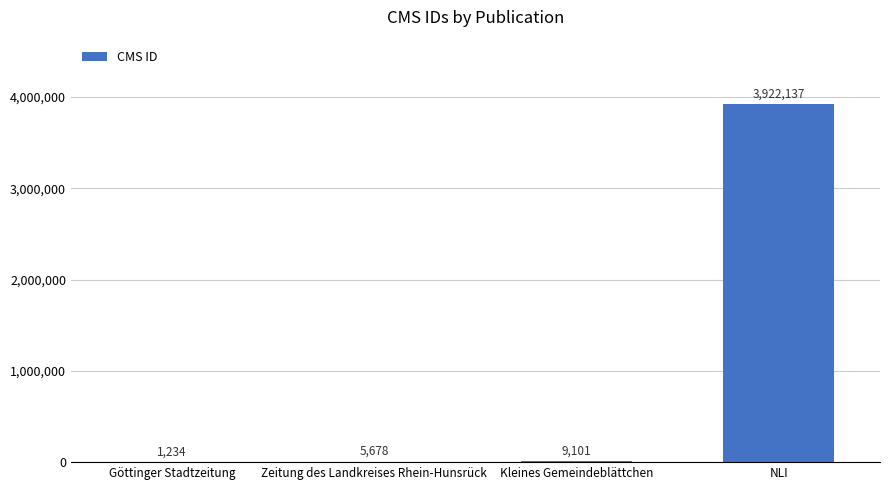

The chart shows a value of 5678 at Zeitung des Landkreises Rhein-Hunsrück. True or false?

True